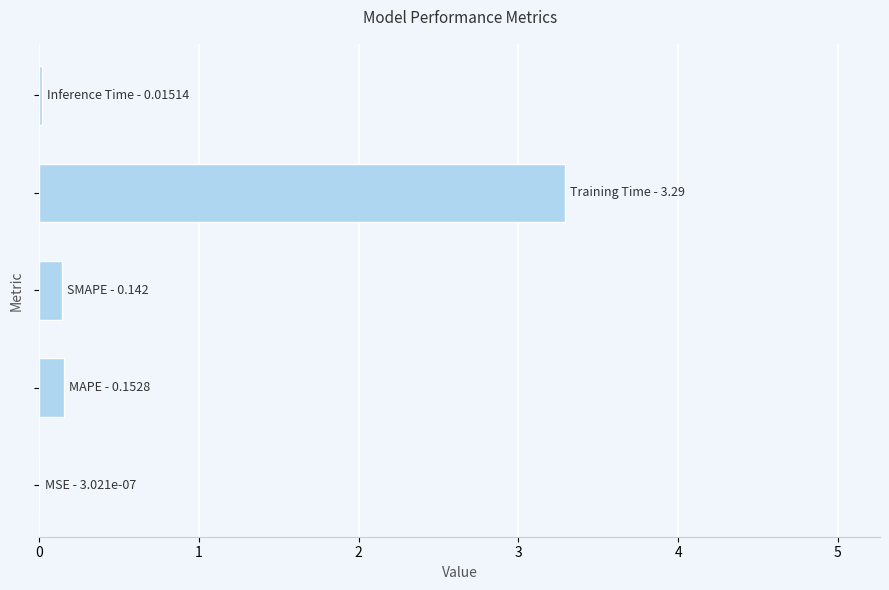

What is the sum of all values?

3.6